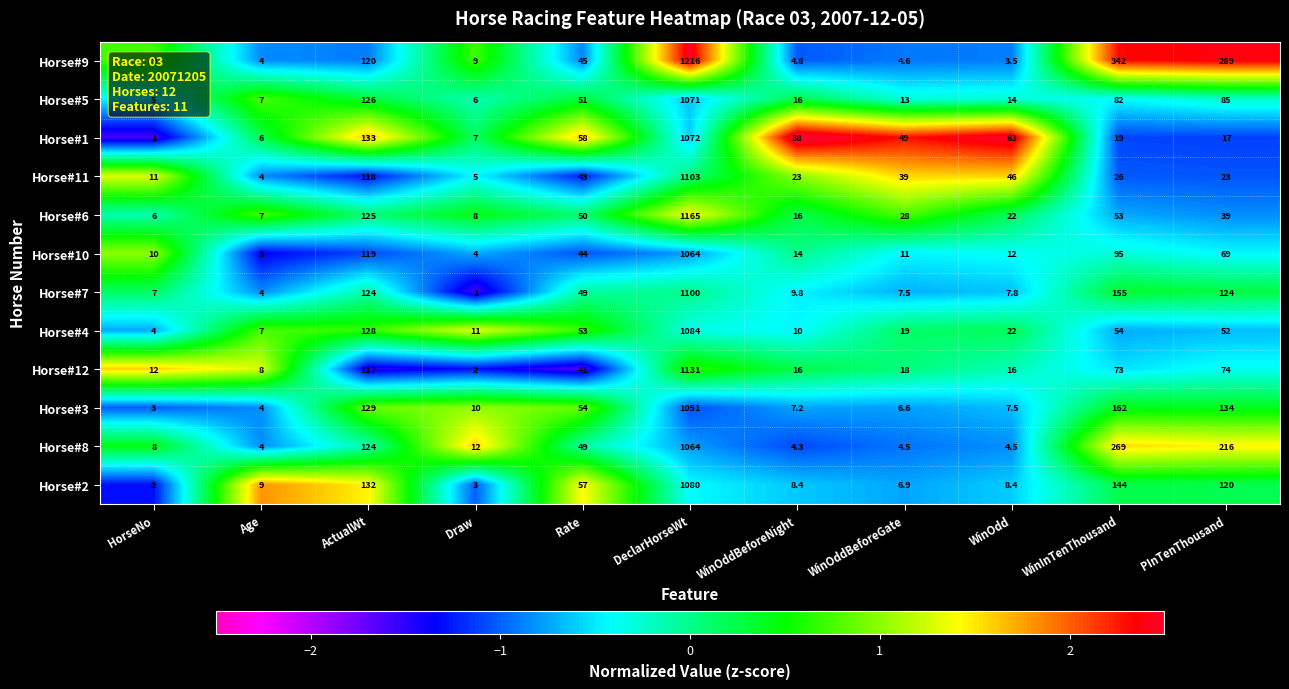

Which series has the widest spread of values?

Horse#9